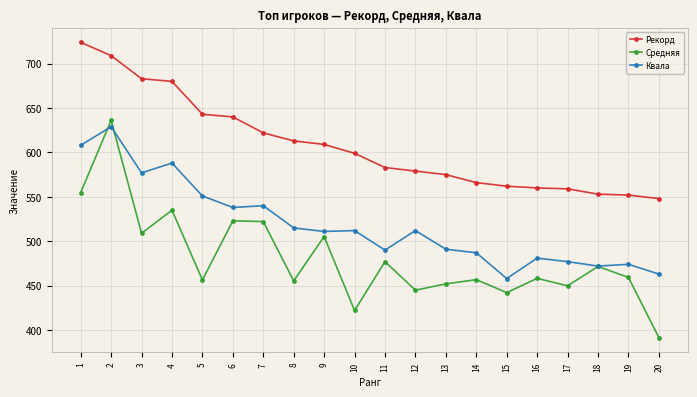

Which series changed the most between 6 and 8?

Средняя